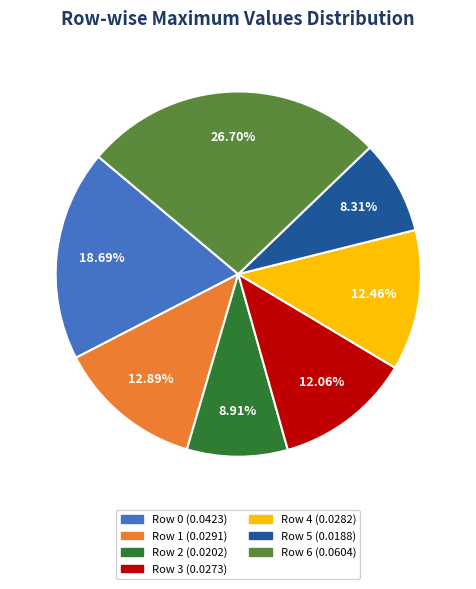

How much of the chart is everything except Row 0?

81.3%